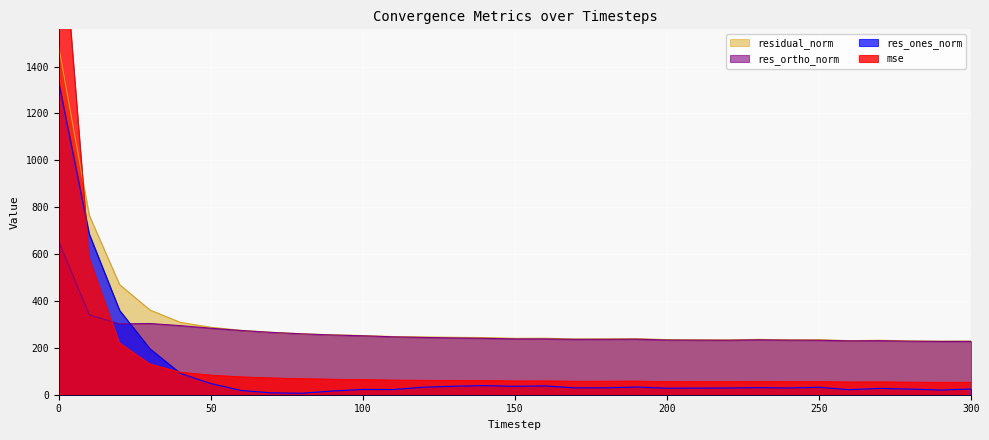

Is the value of mse at 290 greater than the value of res_ones_norm at 60?

Yes